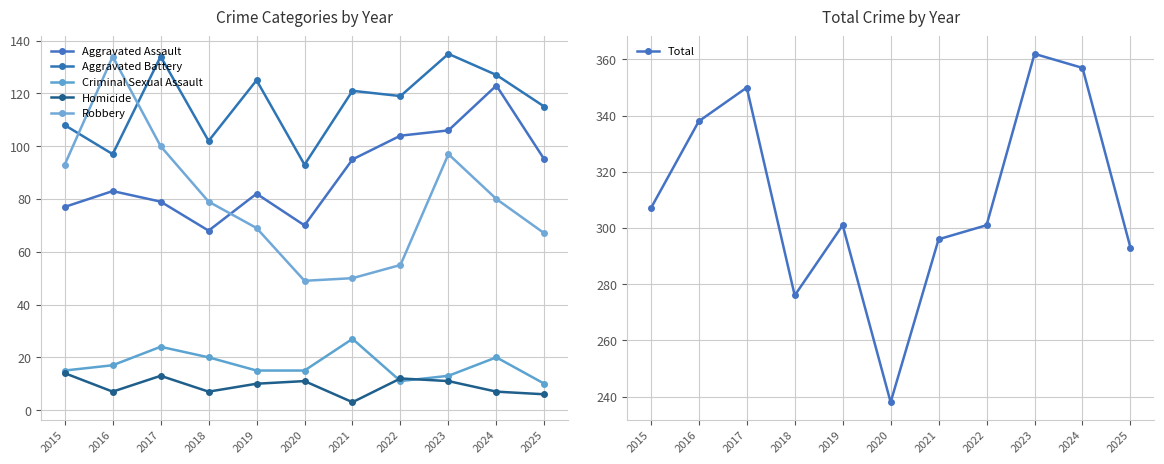

How many values in the Homicide series are below 10?

5